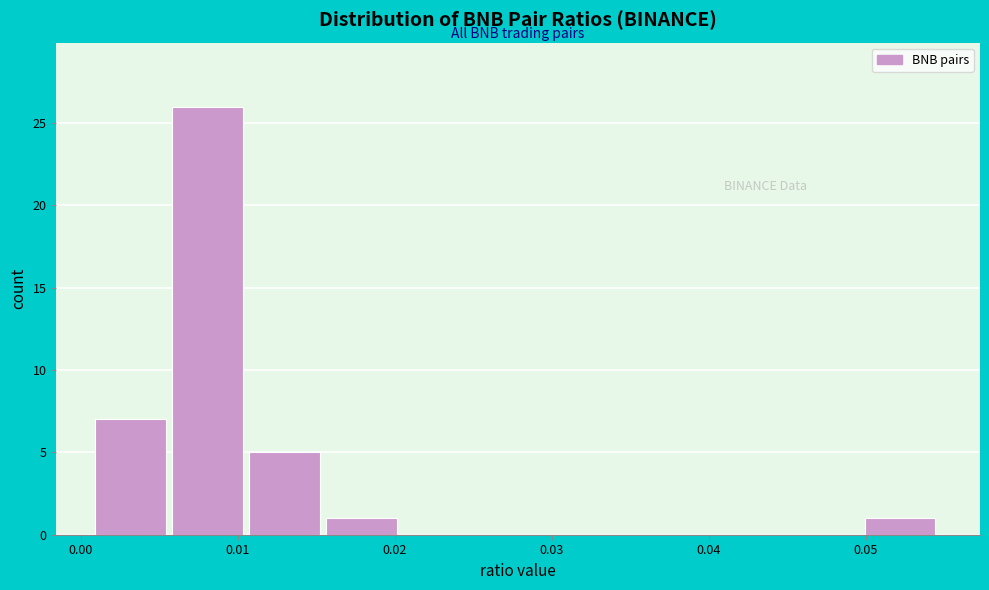

Reading left to right, list every bar in this chart as the range it spans on the x-axis followed by its height. Neither the bar edges nor the heights are printed on the chart, so give them approximately, as read against the axes.

0.001 to 0.006: 7
0.006 to 0.011: 26
0.011 to 0.016: 5
0.016 to 0.020: 1
0.020 to 0.025: 0
0.025 to 0.030: 0
0.030 to 0.035: 0
0.035 to 0.040: 0
0.040 to 0.045: 0
0.045 to 0.050: 0
0.050 to 0.055: 1